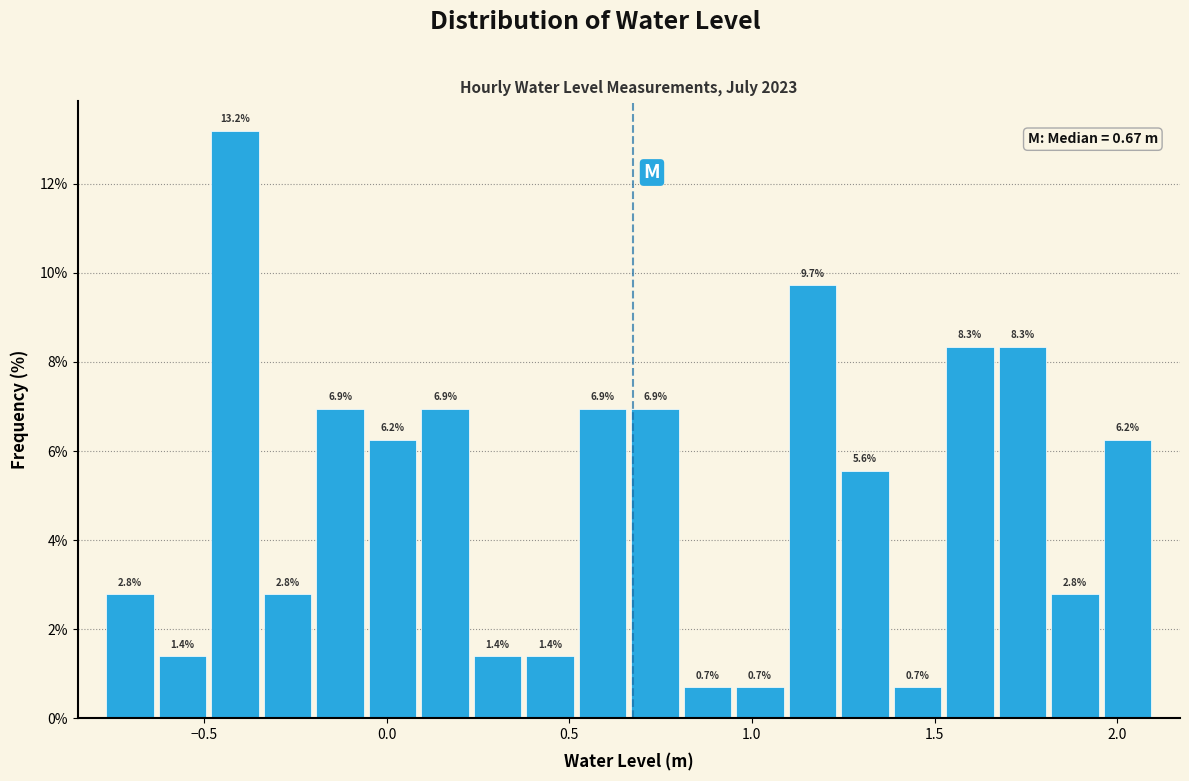

Read against the x-axis, roughly where is the centre of the tallest bar?

-0.40